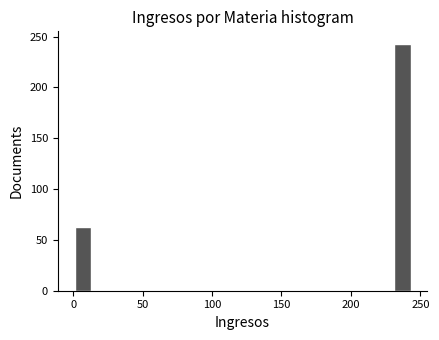

Read against the x-axis, roughly where is the centre of the tallest bar?

235